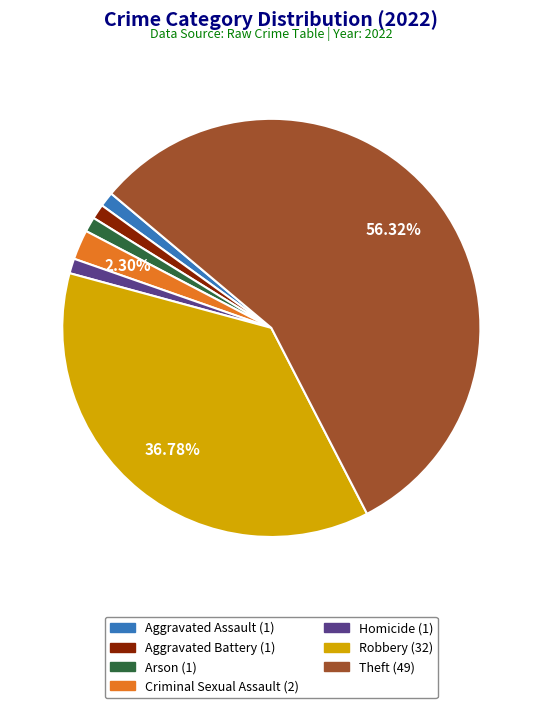

To the nearest percent, what is the difference between the Criminal Sexual Assault and Aggravated Battery slice percentages?

1%